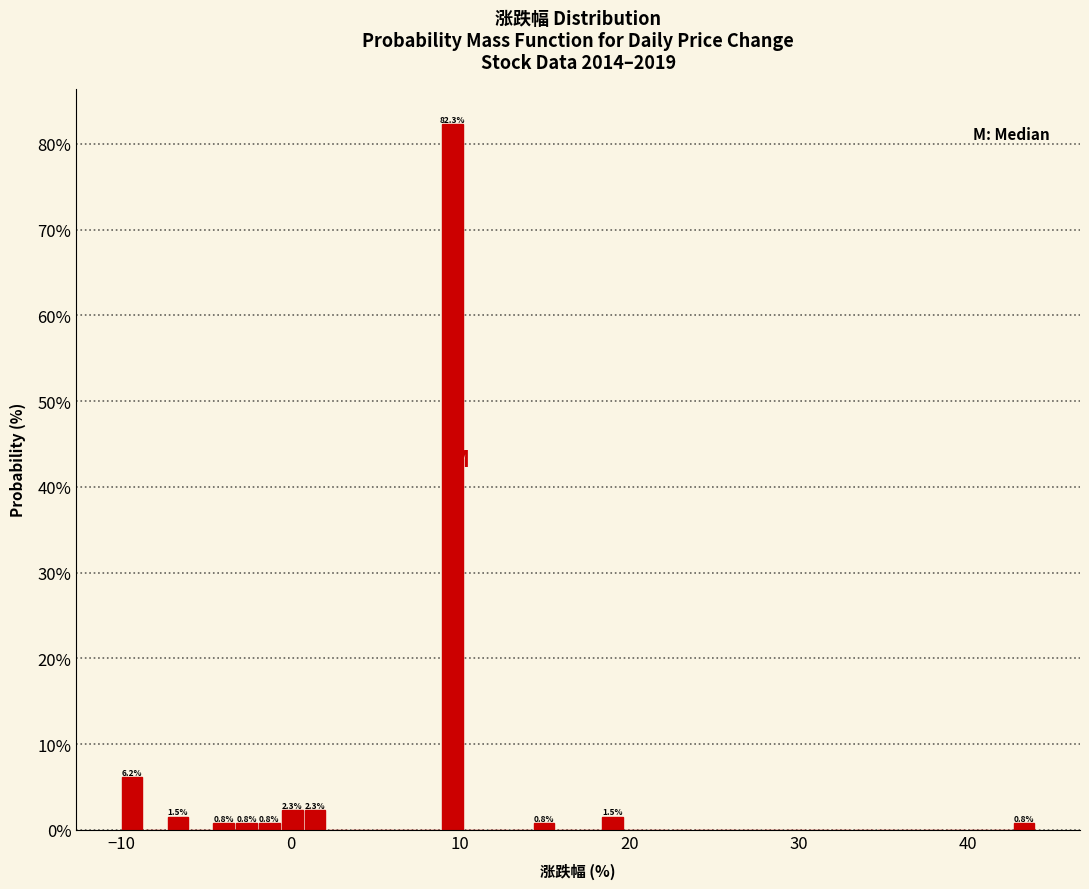

Read against the x-axis, roughly where is the centre of the tallest bar?

10